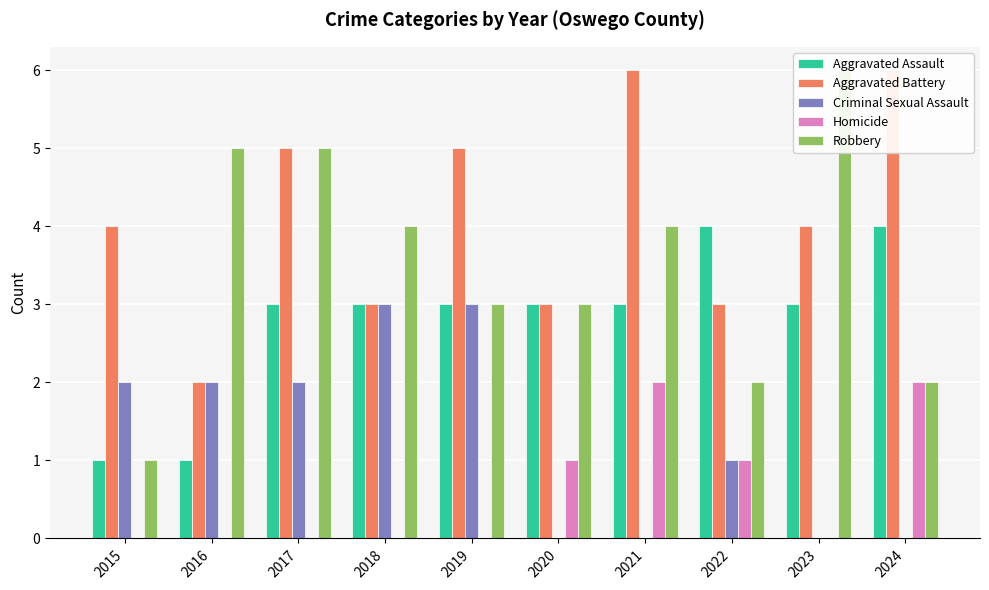

How many data points in Aggravated Assault are above 3?

2